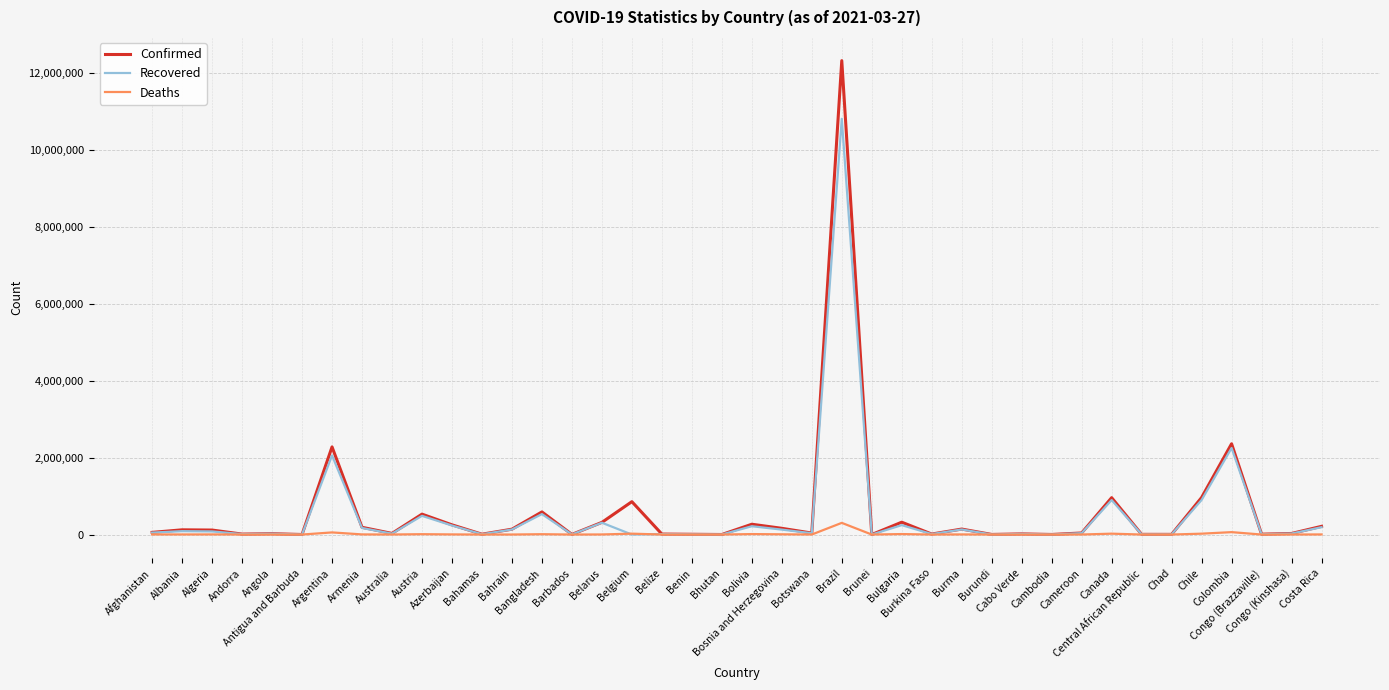

What is the maximum value for Recovered?

10808499